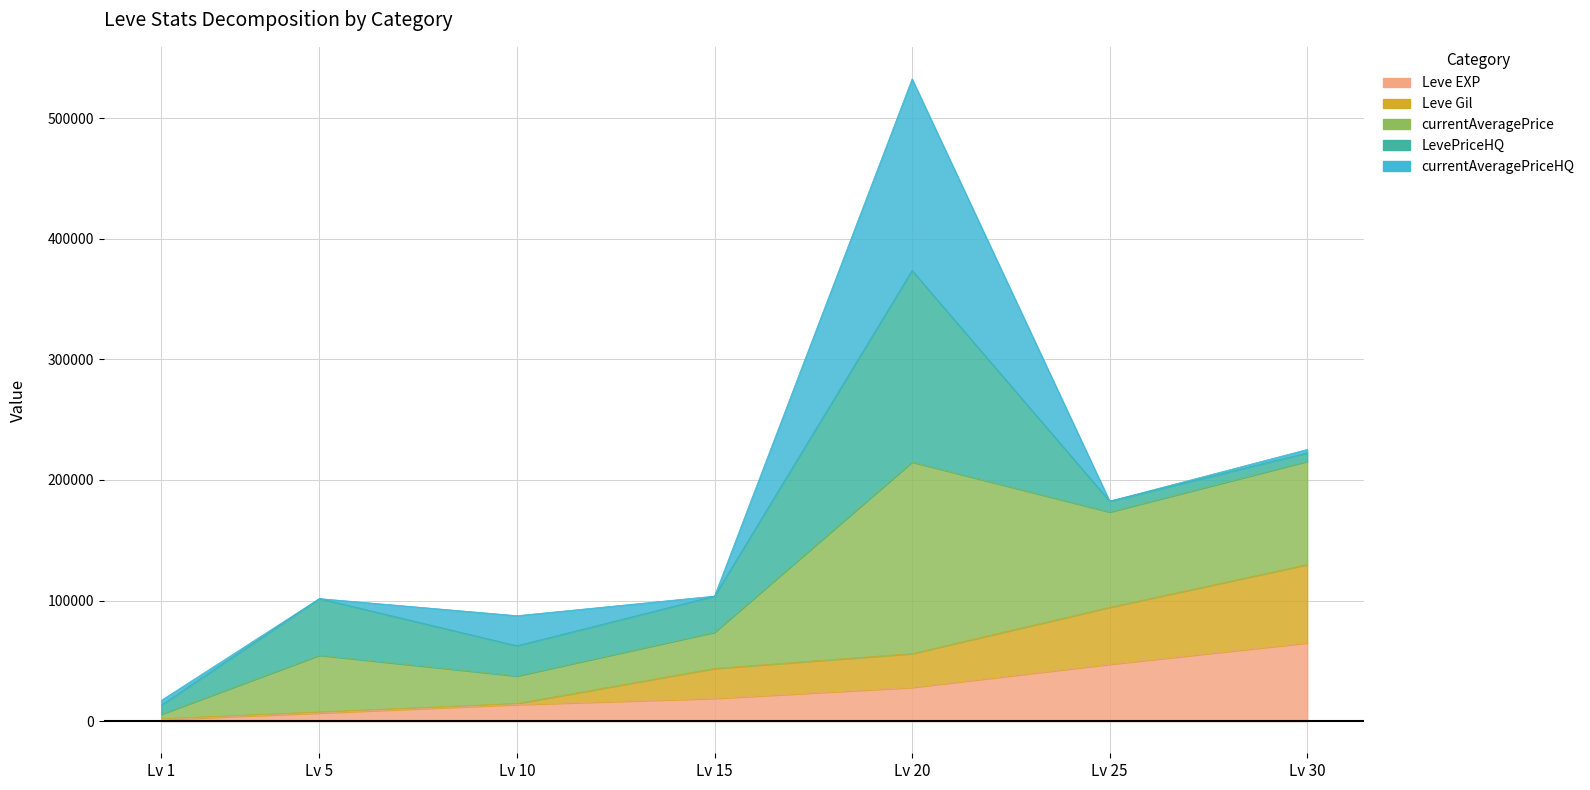

Which category has the lowest value in the Leve EXP series?

Lv 1